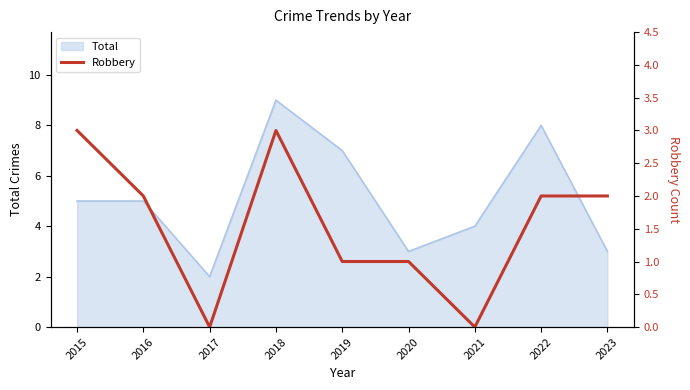

Count the values in the range 1 to 2.

5